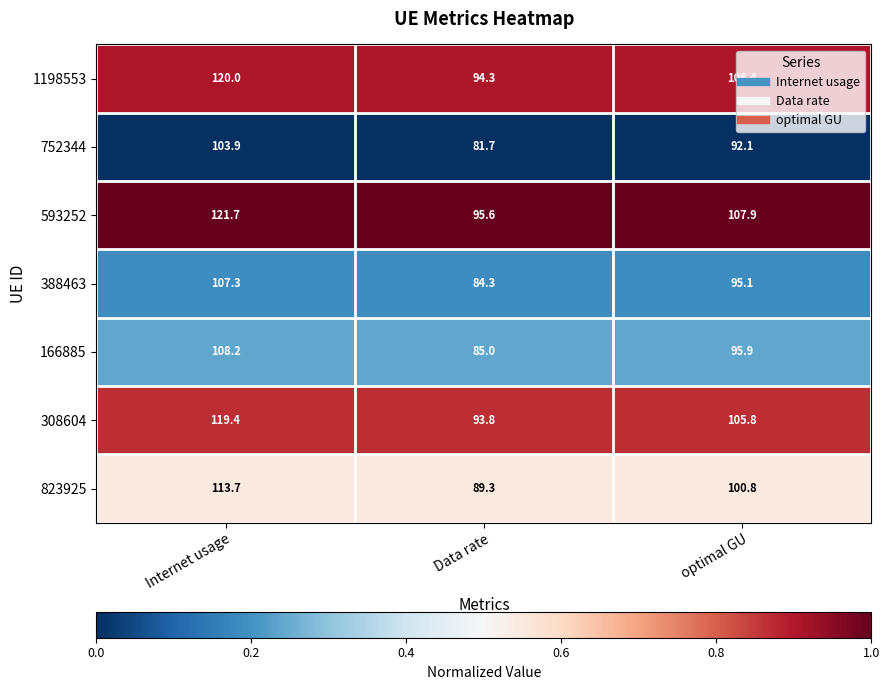

True or false: 752344 has a value of 22.7 at Internet usage.

False